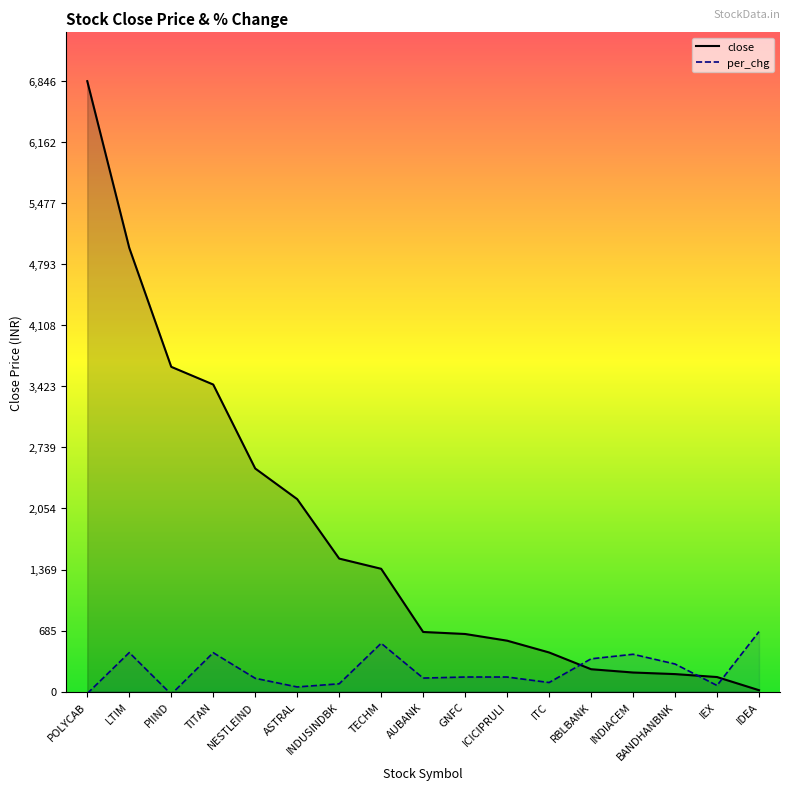

Is it true that close equals 669.0 at AUBANK?

True